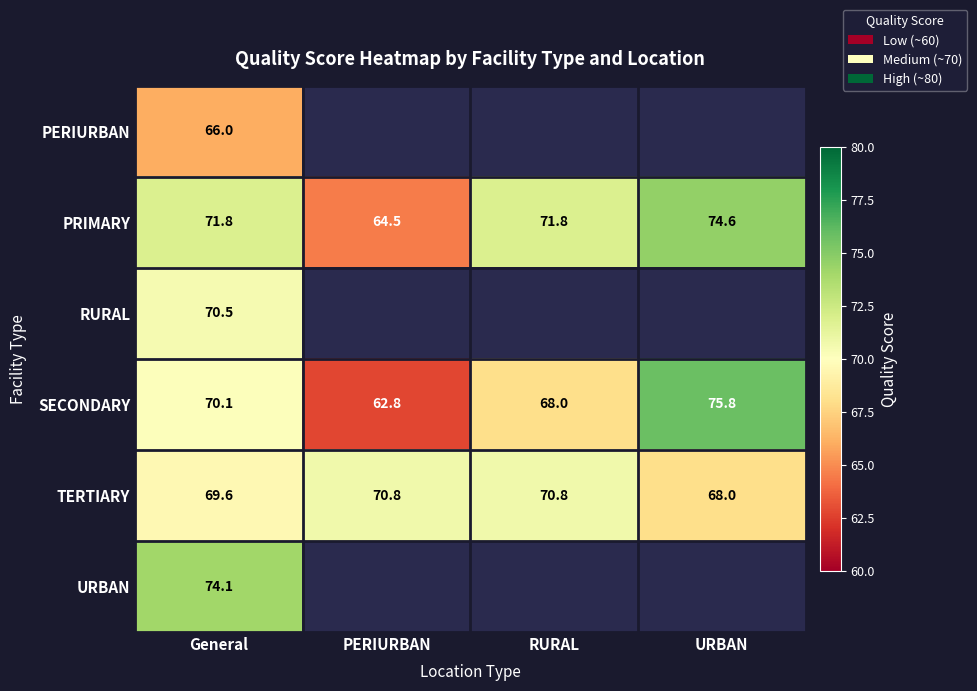

At which label does SECONDARY first exceed 70?

General